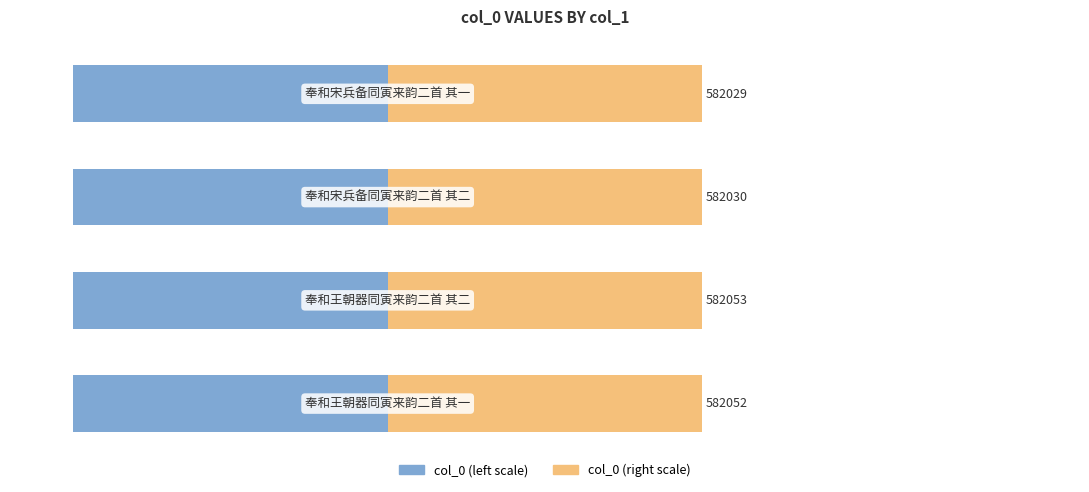

Is it true that col_0 (right) equals 50.0 at 2?

True